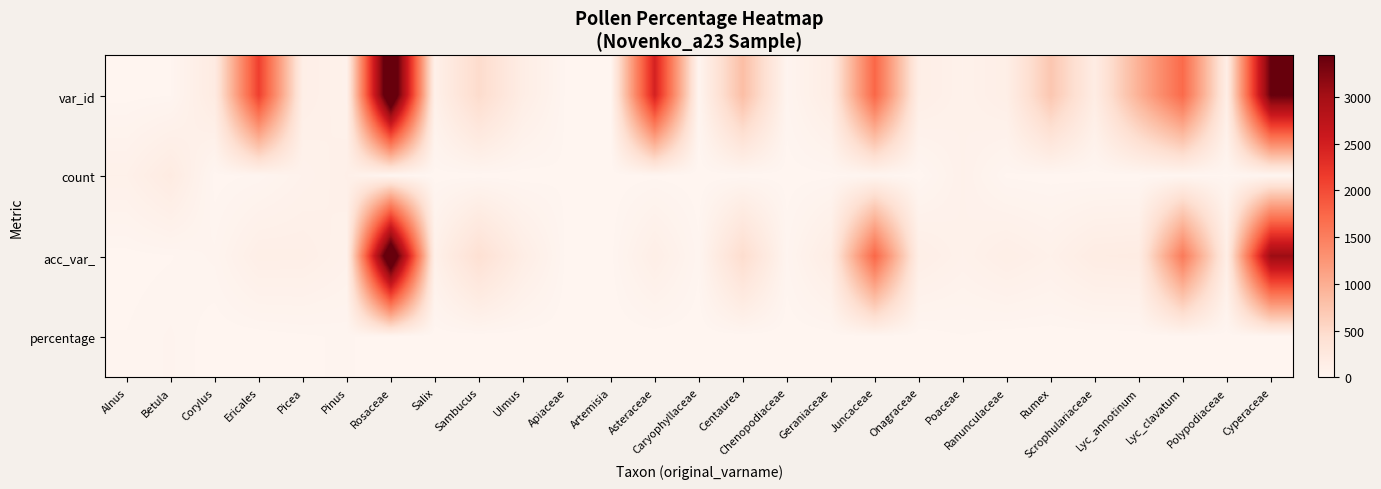

Which series has the largest total across all categories?

var_id